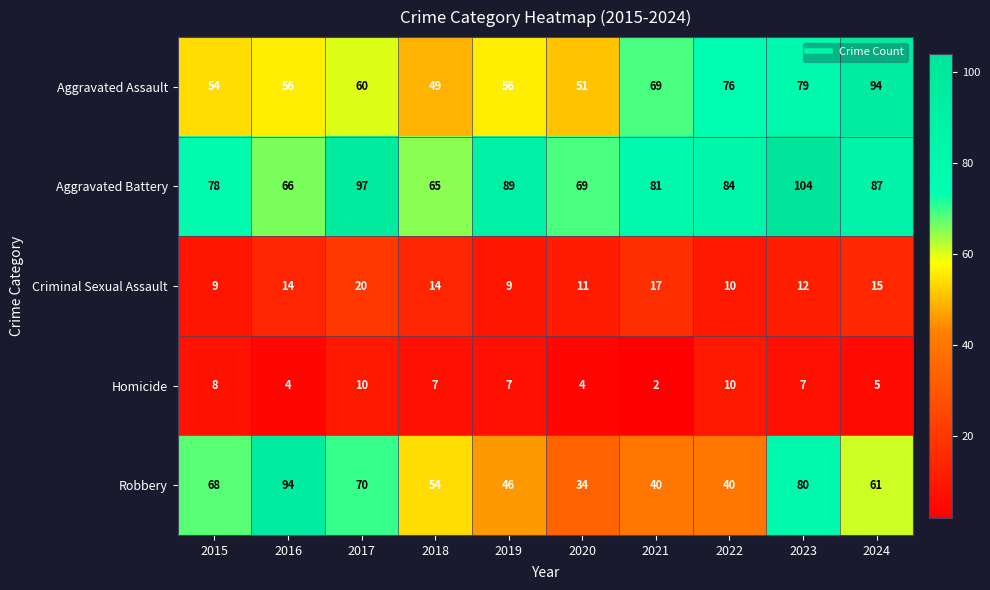

What is the difference between the maximum and minimum values in the Criminal Sexual Assault series?

11